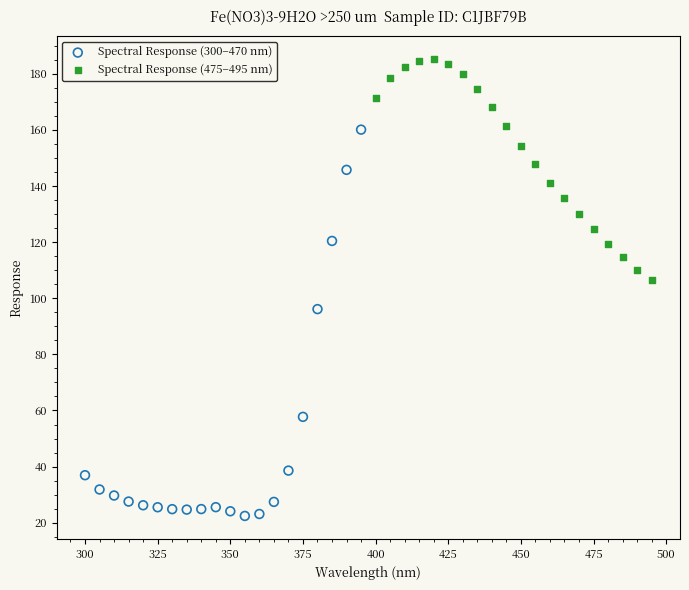

Which series has the widest spread of Y values?

Spectral Response (300–470 nm)